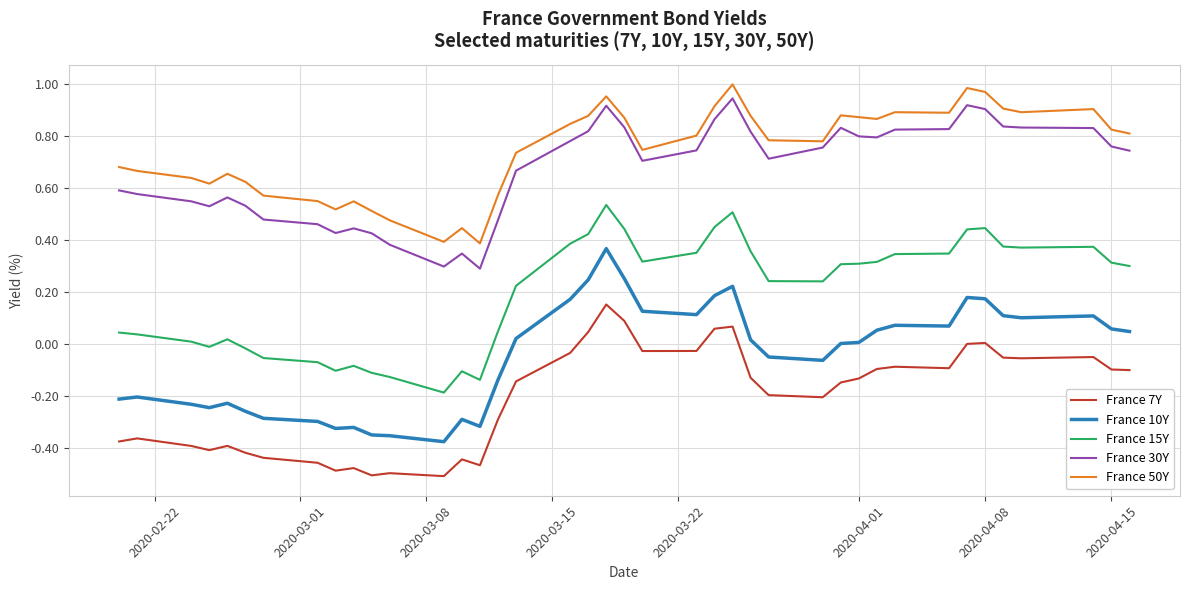

Which series has the largest total across all categories?

France 50Y